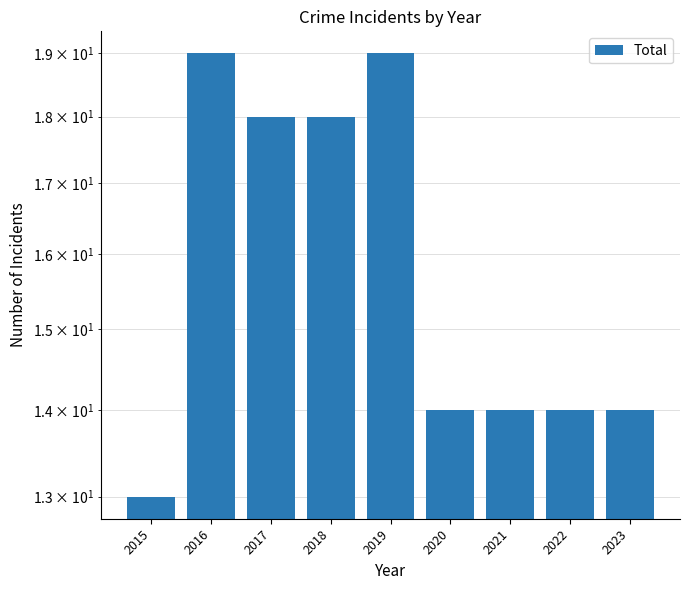

Reading left to right, what are all the values shown in this chart?

2015=13	2016=19	2017=18	2018=18	2019=19	2020=14	2021=14	2022=14	2023=14